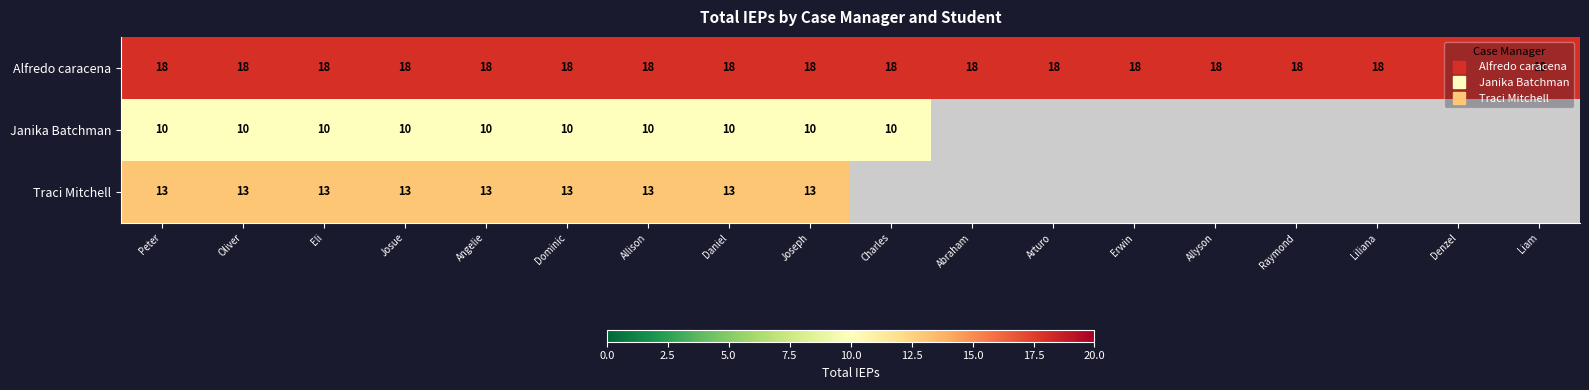

What is the smallest value displayed?

10.0